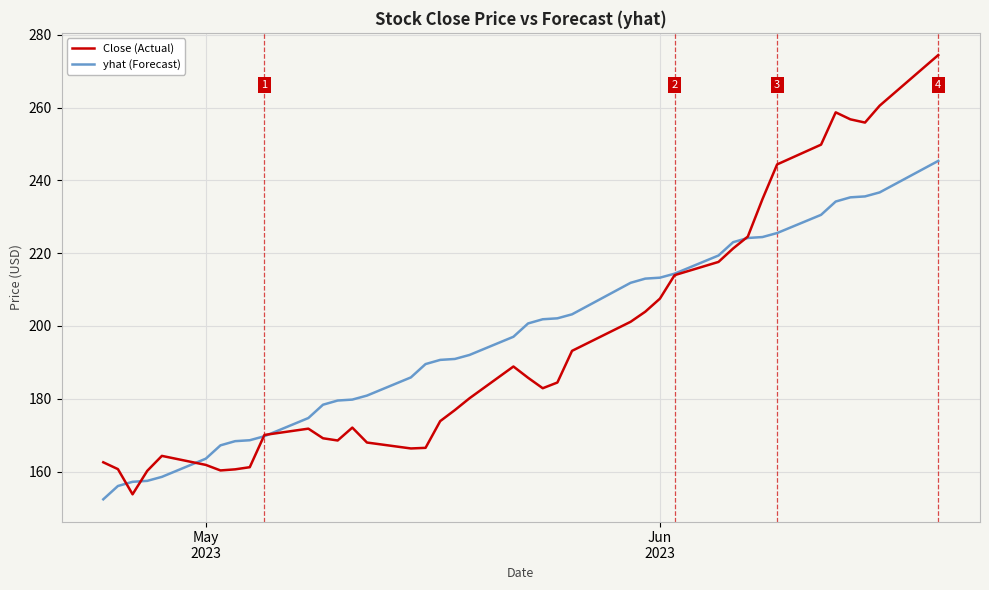

What is the lowest value of the yhat (Forecast) series?

152.4